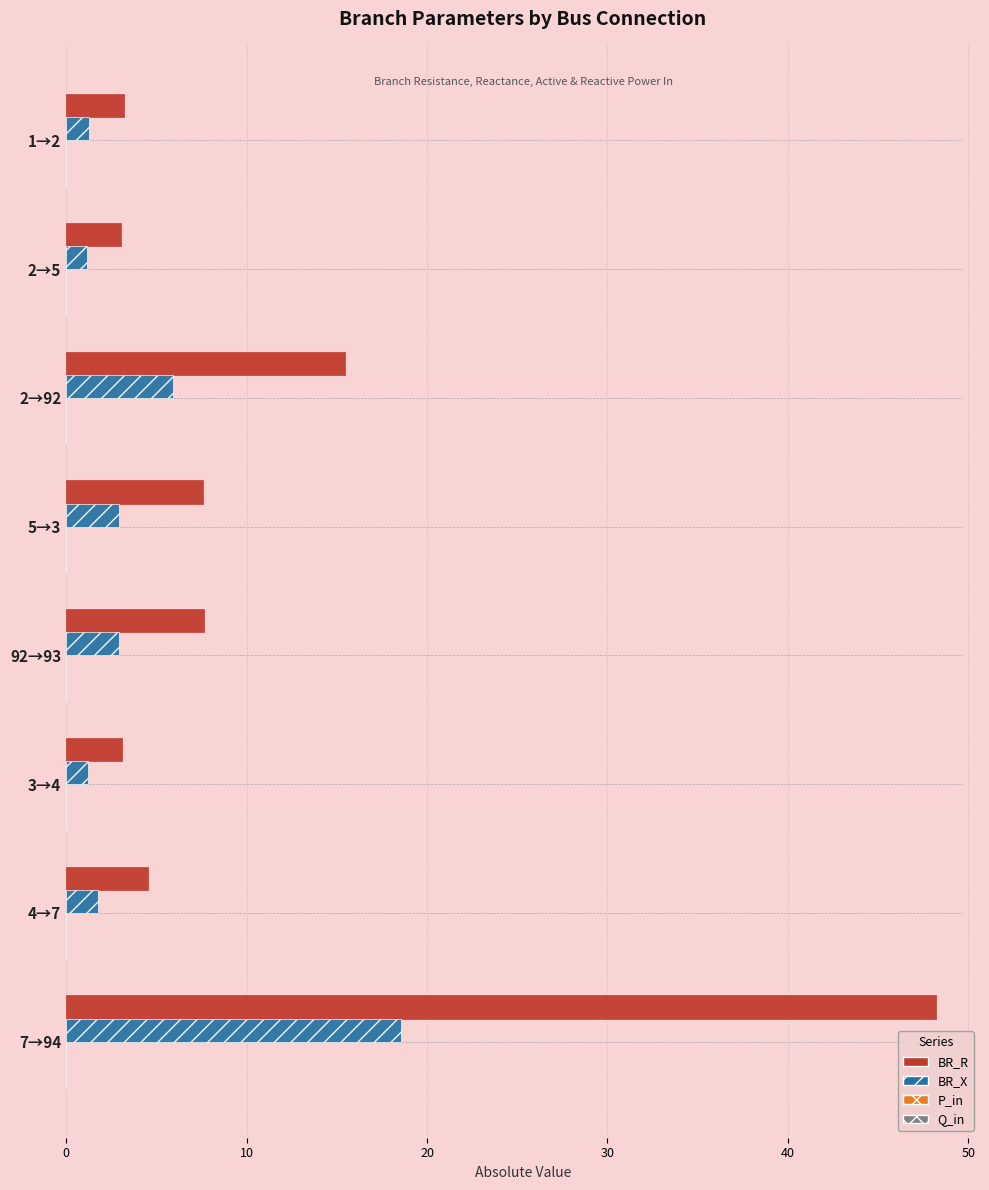

Which series changed the most between 1→2 and 92→93?

BR_R